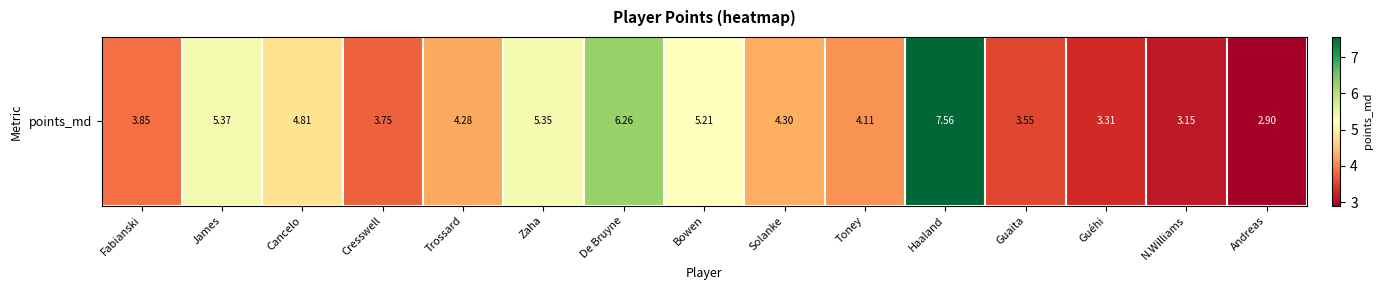

At which category does the chart reach its peak across all series?

Haaland